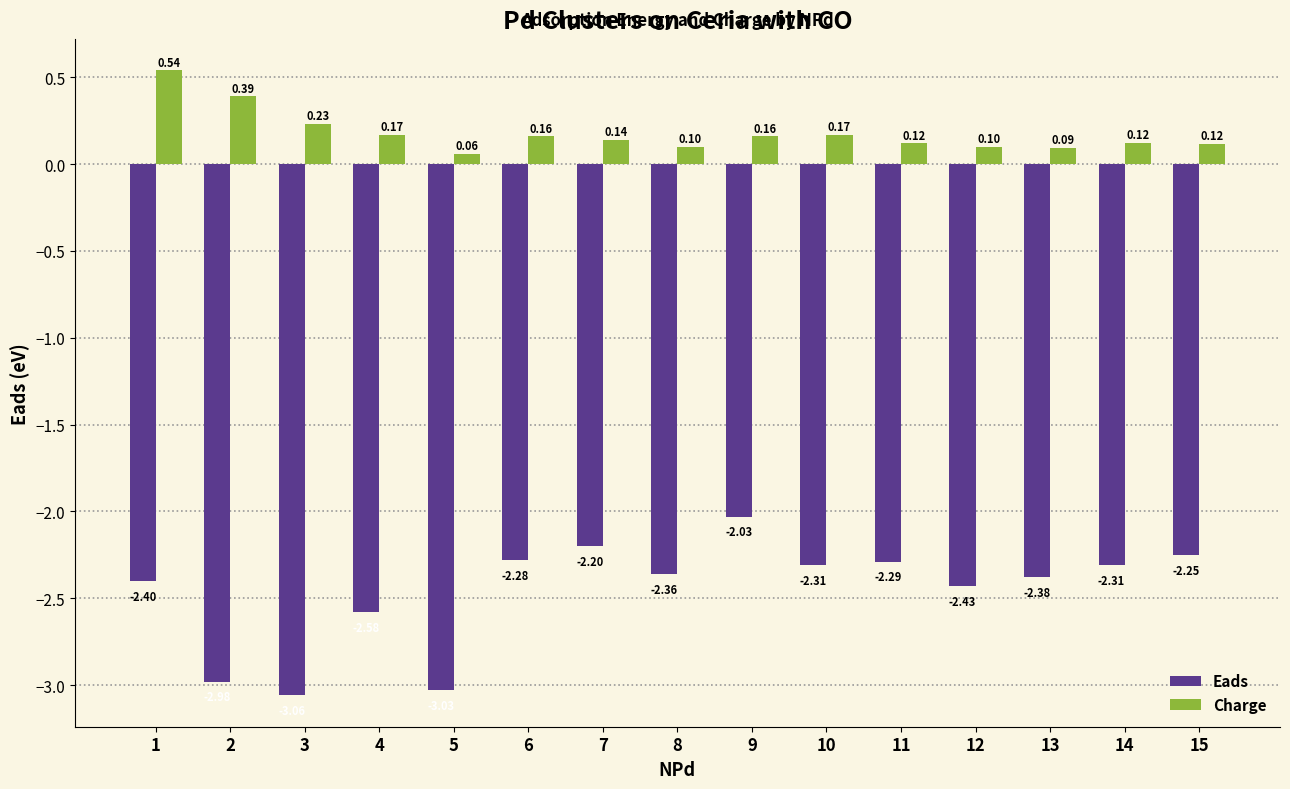

Rank the series at 14 from highest to lowest value.

Charge, Eads